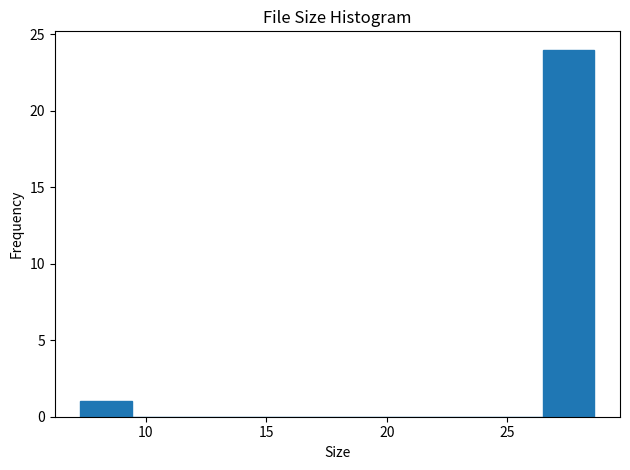

Reading left to right, transcribe this chart: for each bar, give the range it covers on the x-axis and its height. Neither the bar edges nor the heights are printed on the chart, so give them approximately, as read against the axes.

7.5 to 9.5: 1
9.5 to 11.5: 0
11.5 to 13.5: 0
13.5 to 16.0: 0
16.0 to 18.0: 0
18.0 to 20.0: 0
20.0 to 22.0: 0
22.0 to 24.5: 0
24.5 to 26.5: 0
26.5 to 28.5: 24